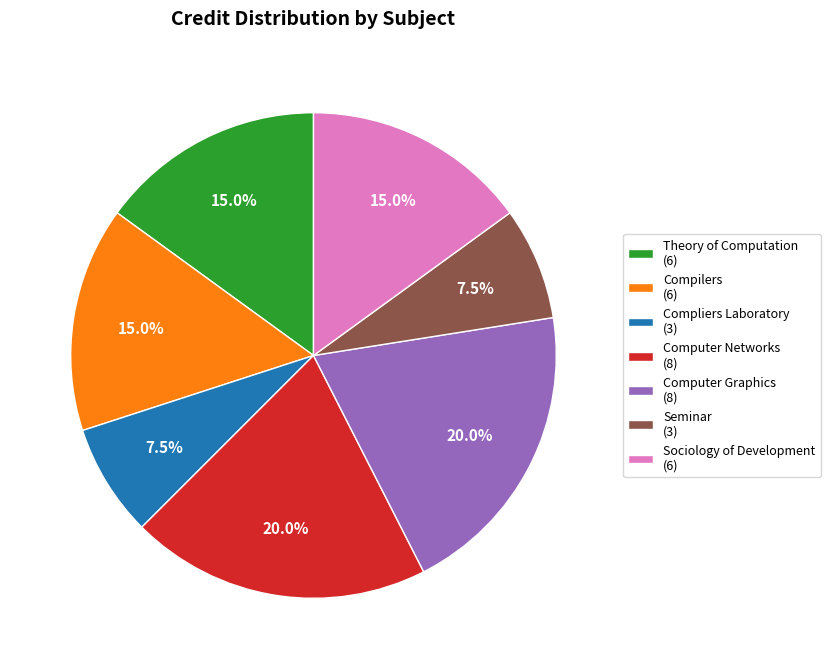

To the nearest percent, what is the difference between the Computer Networks and Sociology of Development slice percentages?

5%